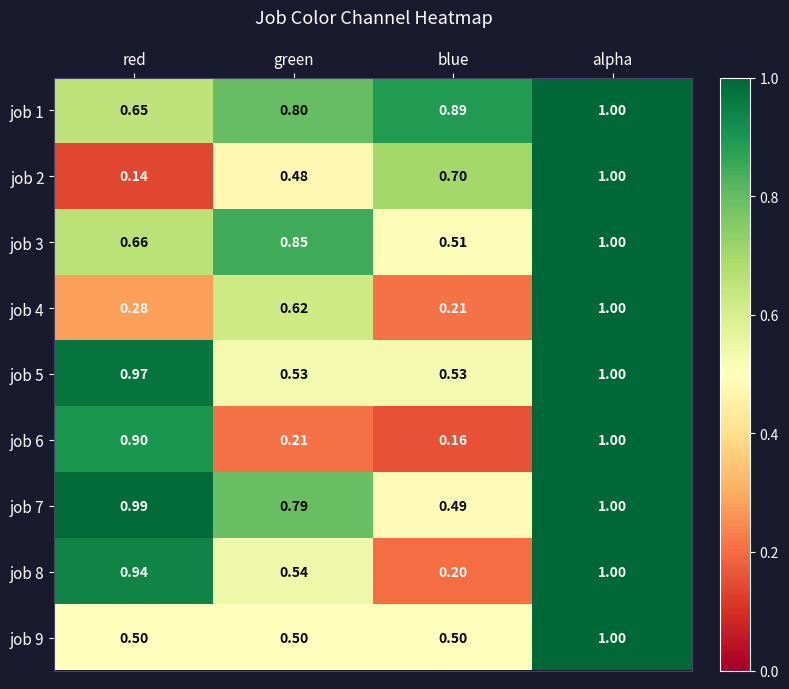

At which label is job 8 closest to 0?

blue